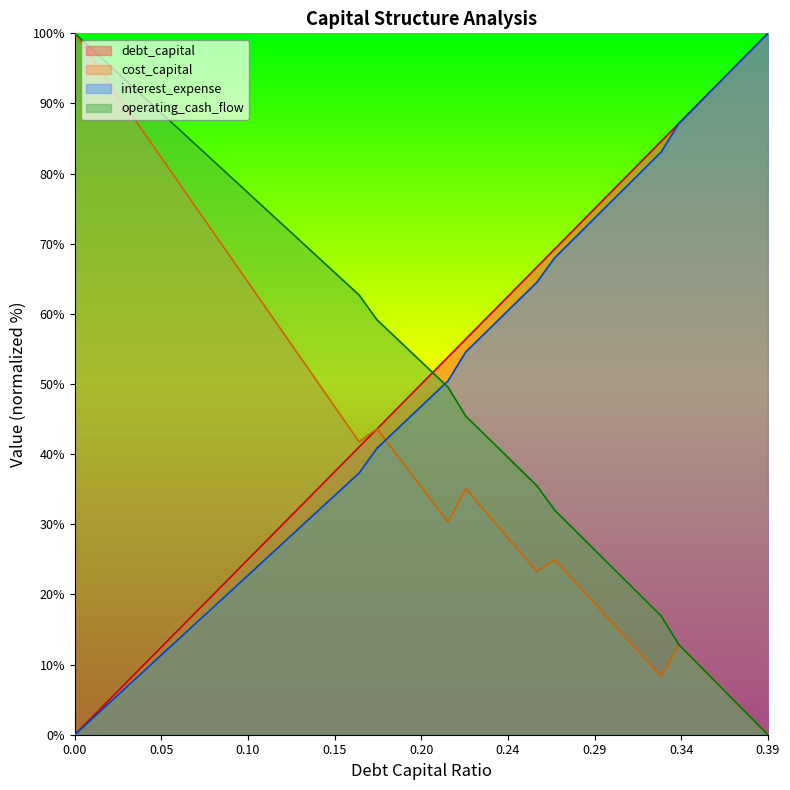

How many values in debt_capital are above zero?

39